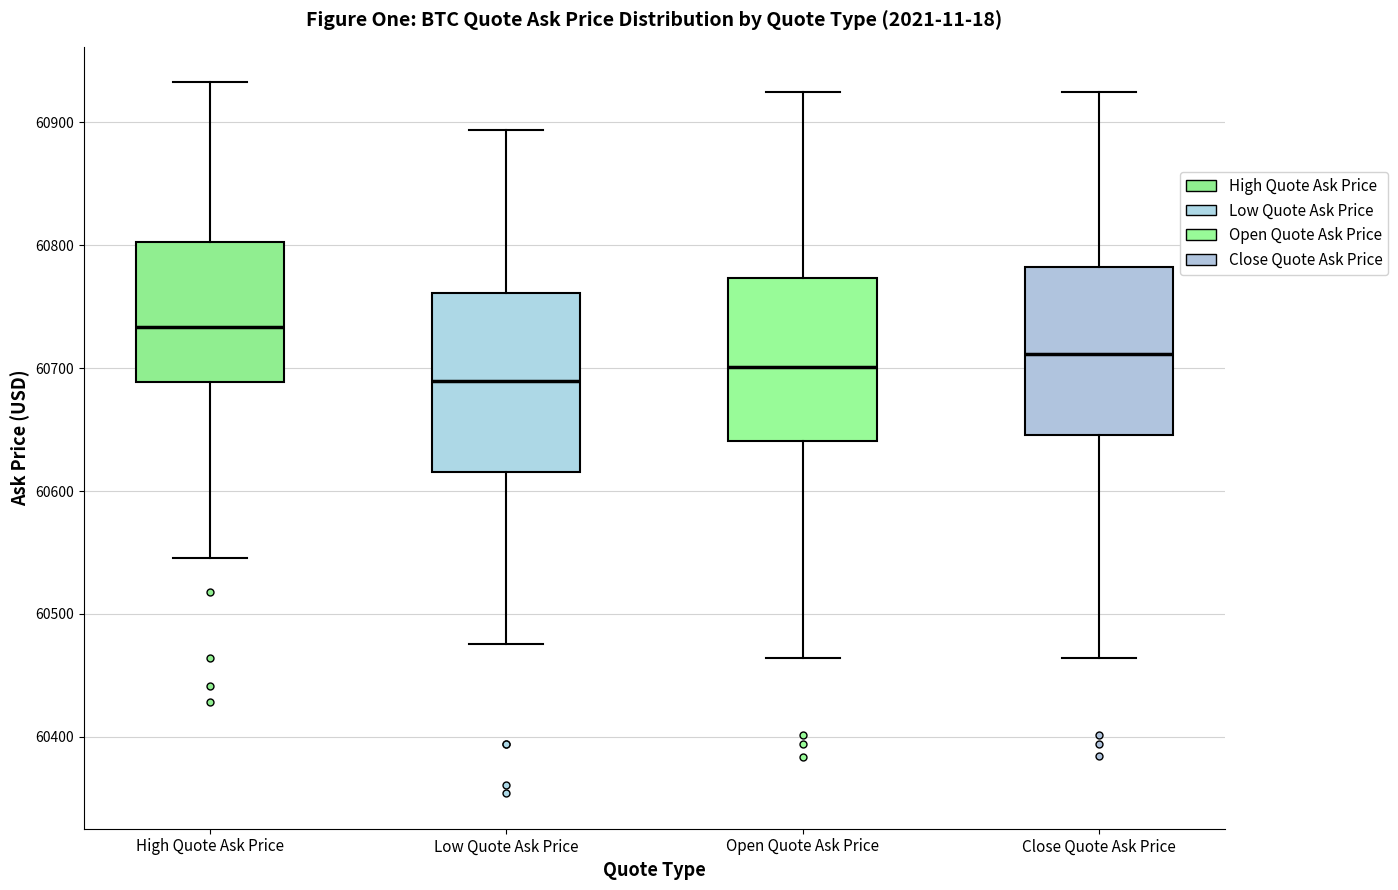

Reading left to right, transcribe this box plot: for each box, give where its median line is, the range the box spans, and where its two whiskers end, as read against the y-axis. The values are not printed on the chart, so give them approximately, as read against the axis.

High Quote Ask Price: median 60730, box 60690 to 60800, whiskers 60550 to 60930
Low Quote Ask Price: median 60690, box 60620 to 60760, whiskers 60480 to 60890
Open Quote Ask Price: median 60700, box 60640 to 60770, whiskers 60460 to 60920
Close Quote Ask Price: median 60710, box 60650 to 60780, whiskers 60460 to 60920